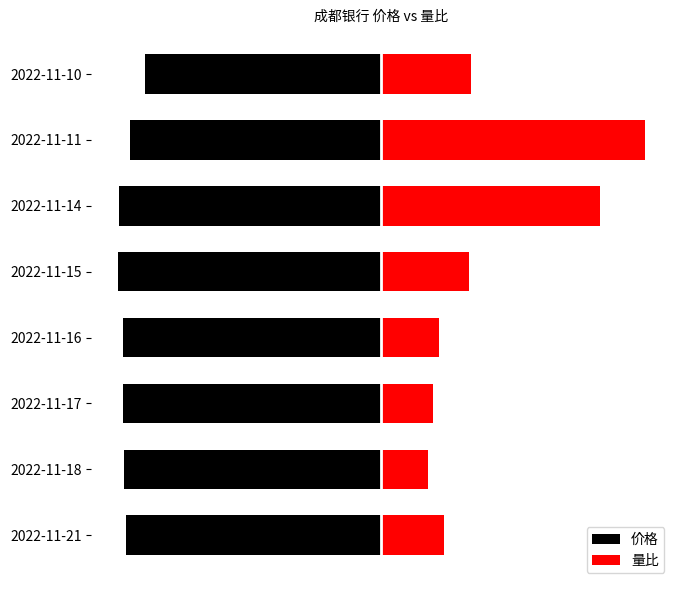

What is the difference between the maximum and minimum values in the 价格 series?

1.0